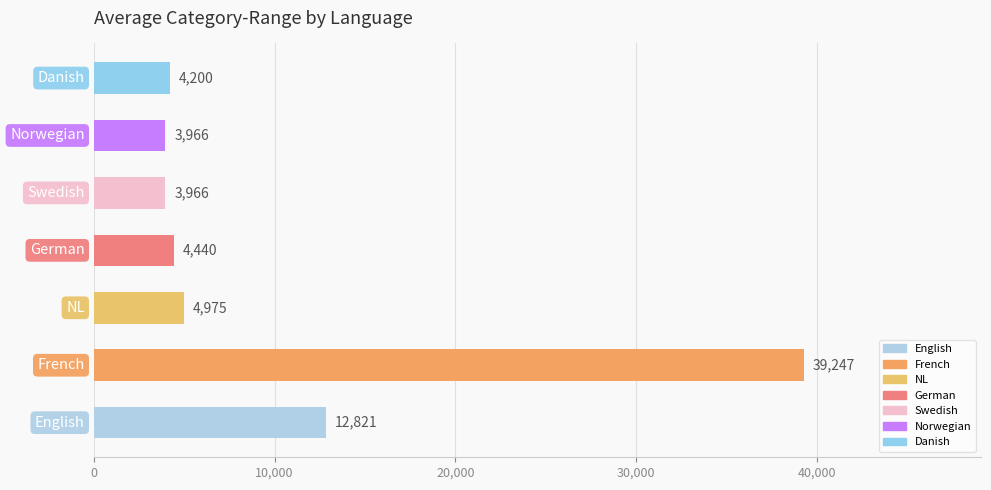

What is the minimum value shown in the chart?

3966